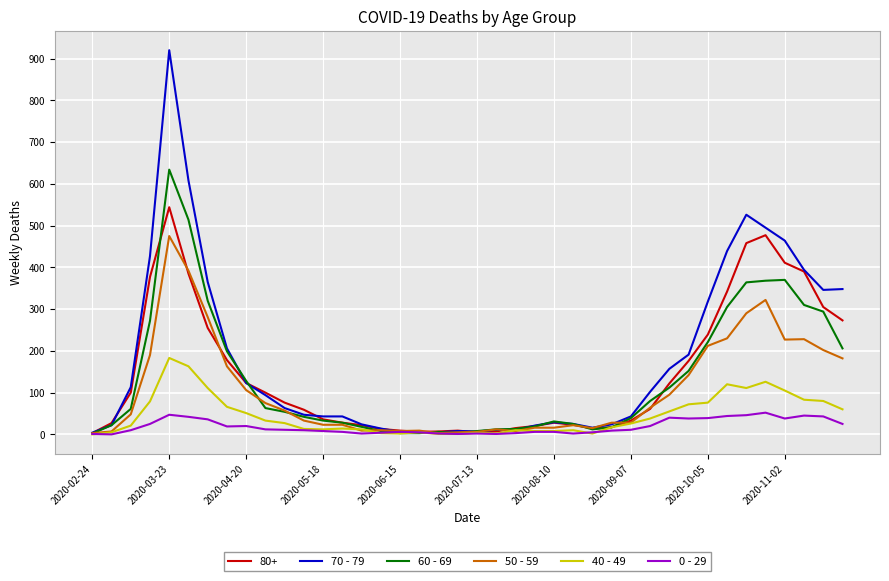

List the series in order of their peak value, lowest first.

0 - 29, 40 - 49, 50 - 59, 80+, 60 - 69, 70 - 79